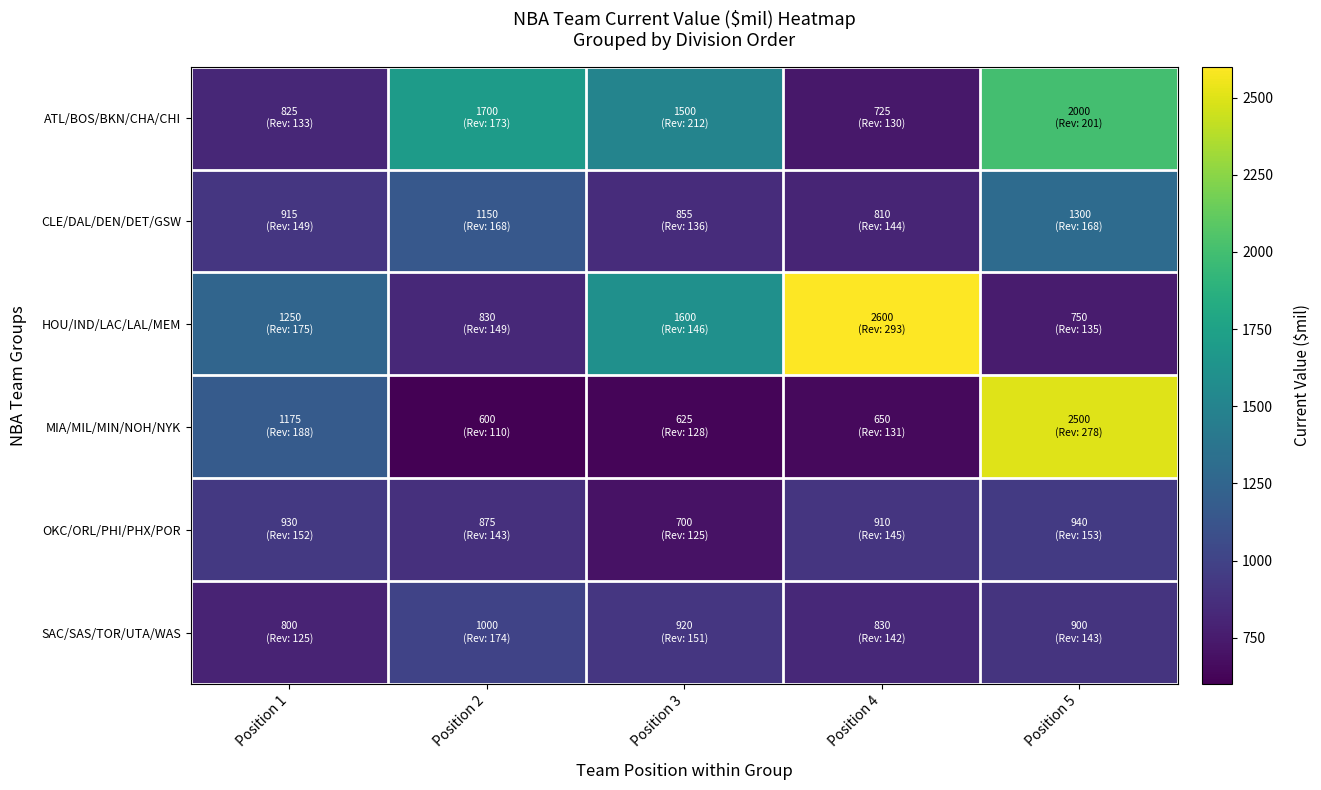

Count the number of data series in this chart.

6